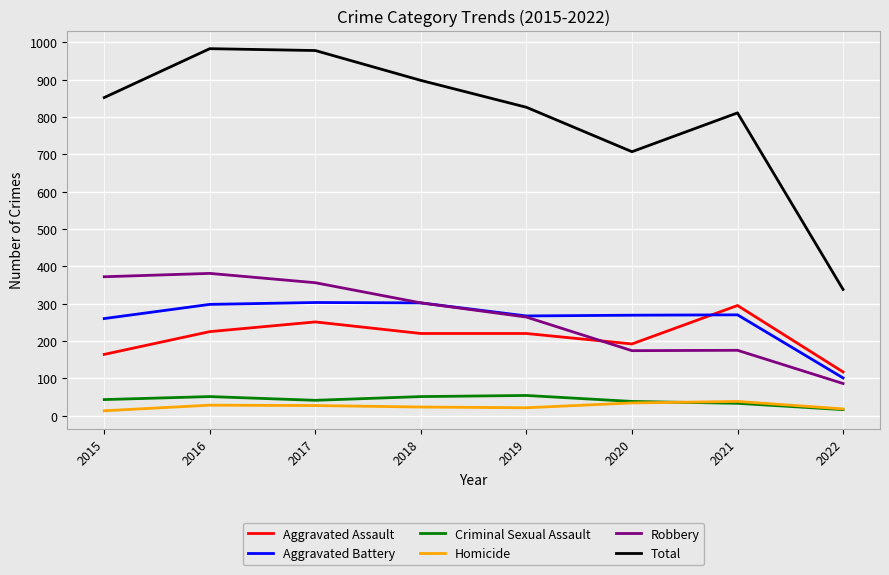

What is the maximum value shown in the chart?

983